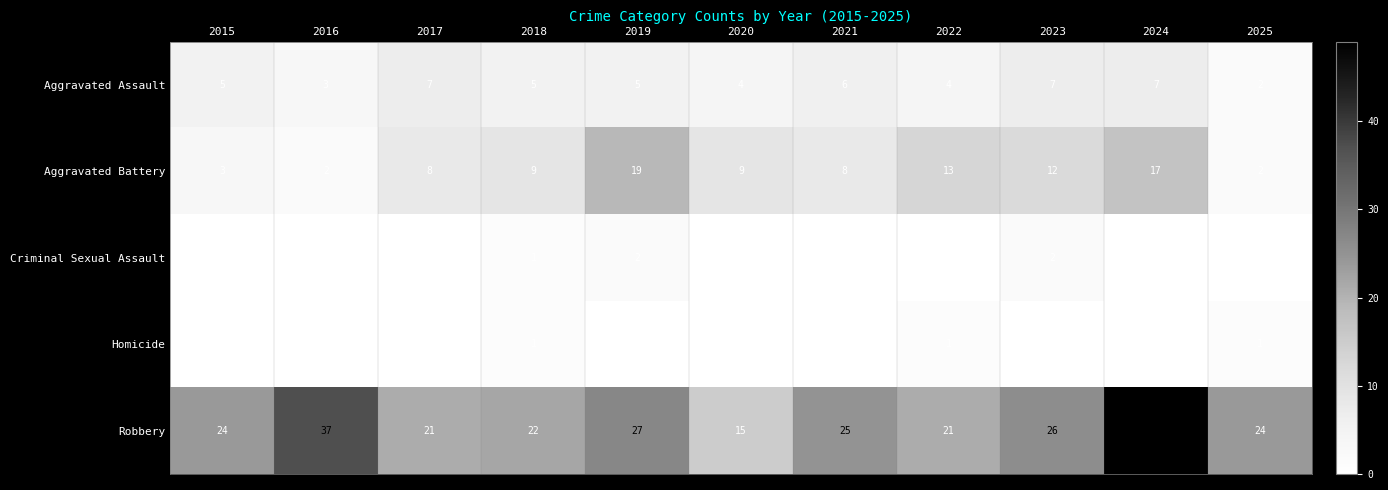

What is the maximum value for Aggravated Assault?

7